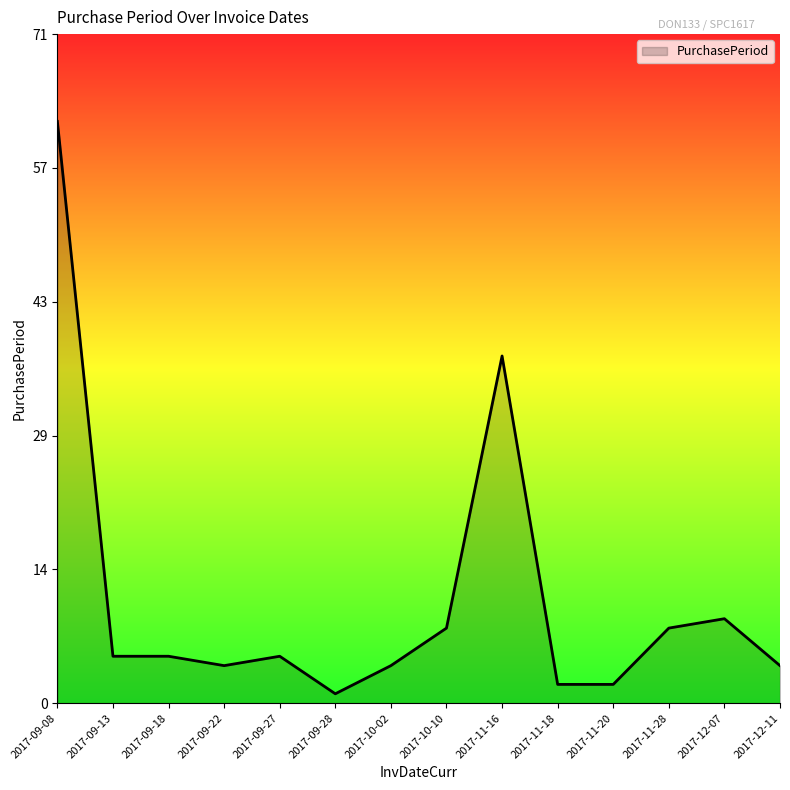

At which category does the chart reach its minimum across all series?

2017-09-28